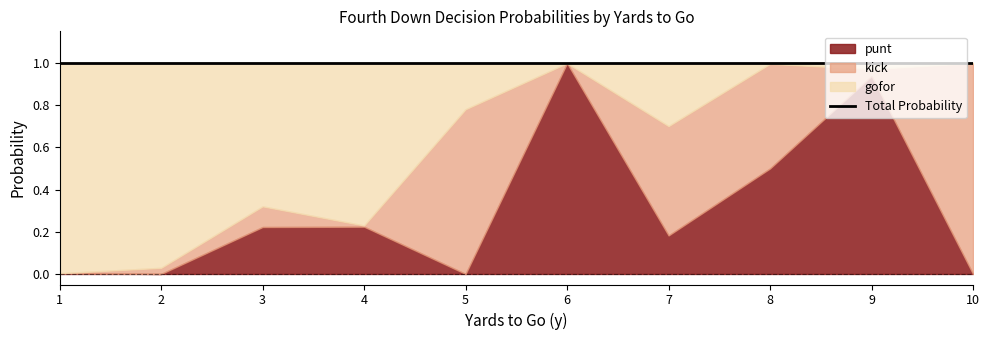

What is the average value of the kick series?

0.3